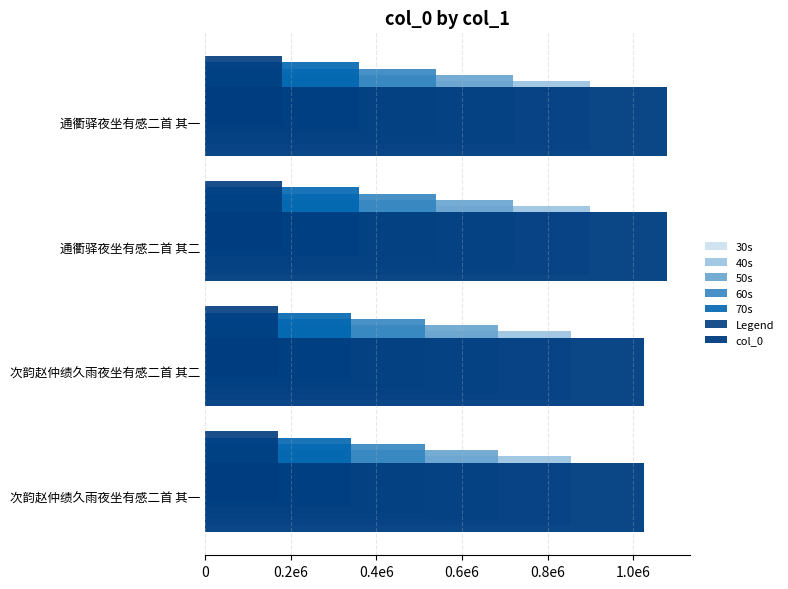

Which label corresponds to the smallest value in the chart?

次韵赵仲绩久雨夜坐有感二首 其二